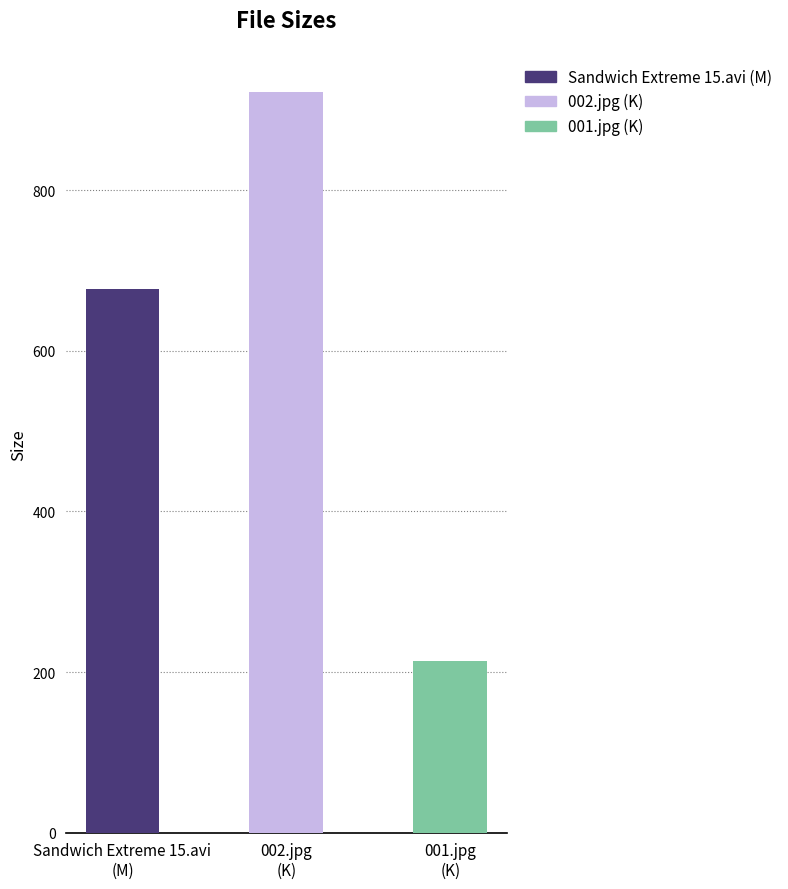

Does the chart contain stacked bars?

No